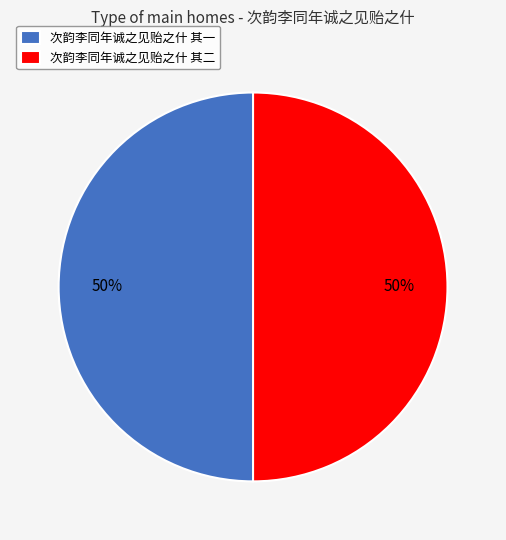

The 次韵李同年诚之见贻之什 其二 slice represents 50% of the pie. True or false?

True